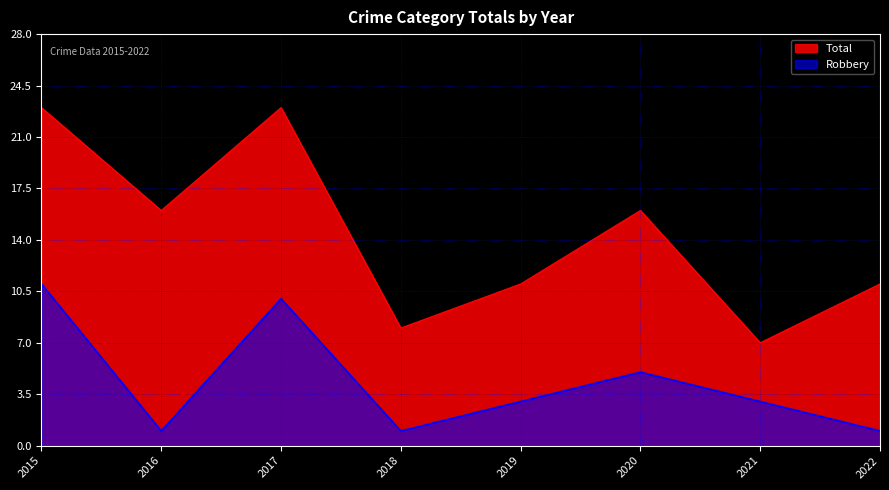

At which category does Robbery reach its first local valley?

2016